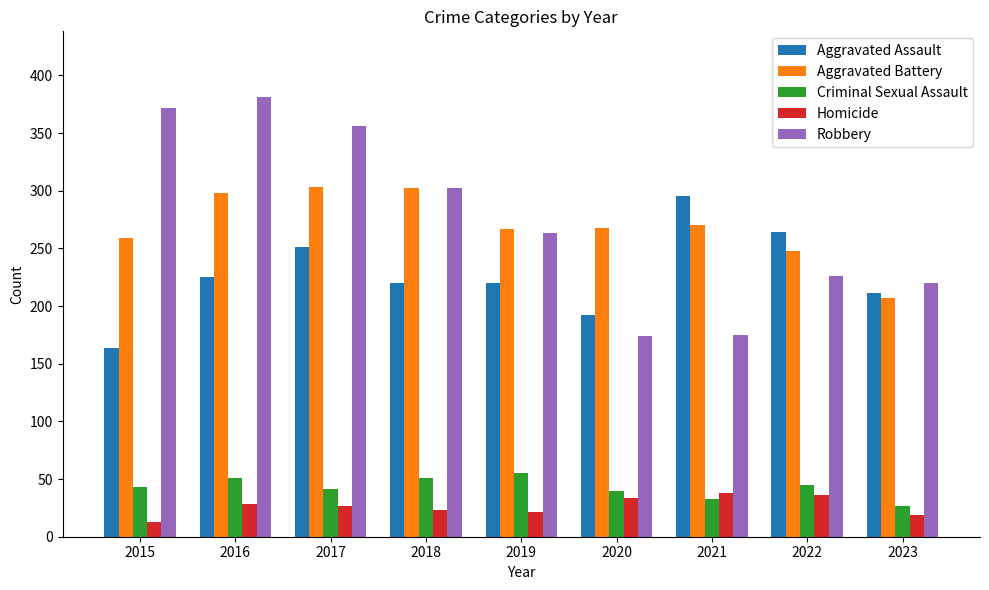

True or false: Robbery has a value of 372 at 2015.

True